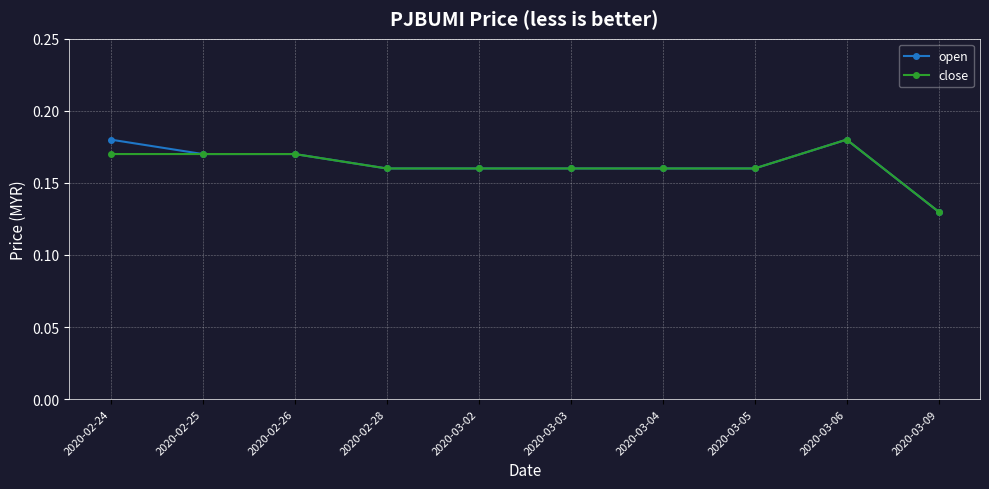

Which series has the largest range (max minus min)?

open